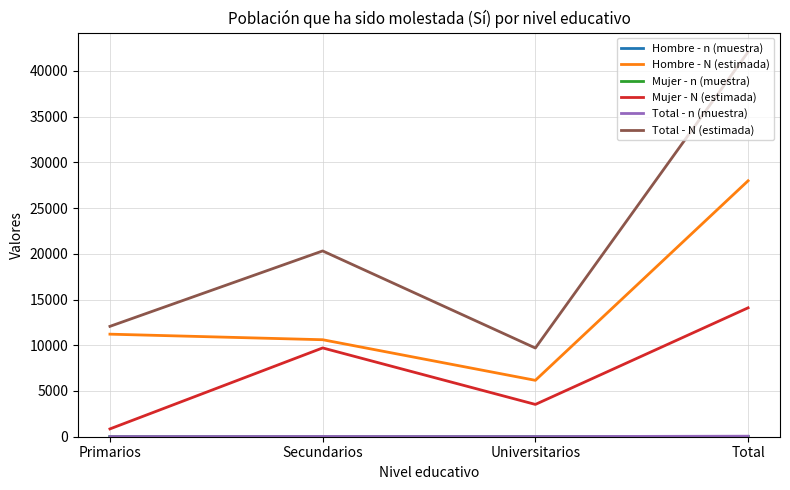

What is the spread (max minus min) of values at Universitarios?

9693